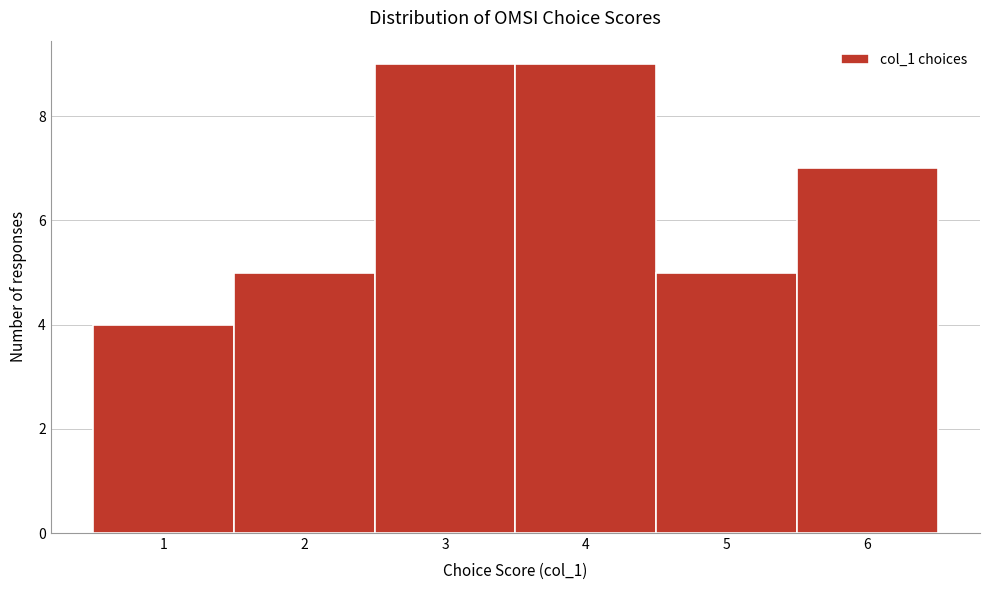

How tall is the bar that spans 2.5 to 3.5 on the x-axis? The values are not printed on the chart, so give them approximately, as read against the axis.

9